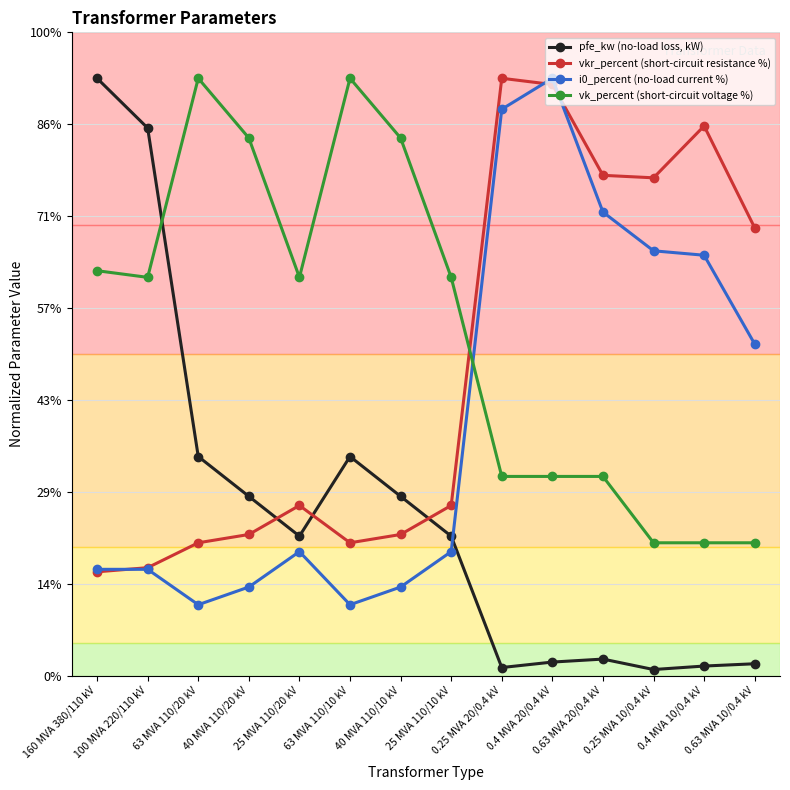

Is this an area chart (filled region under the line)?

No